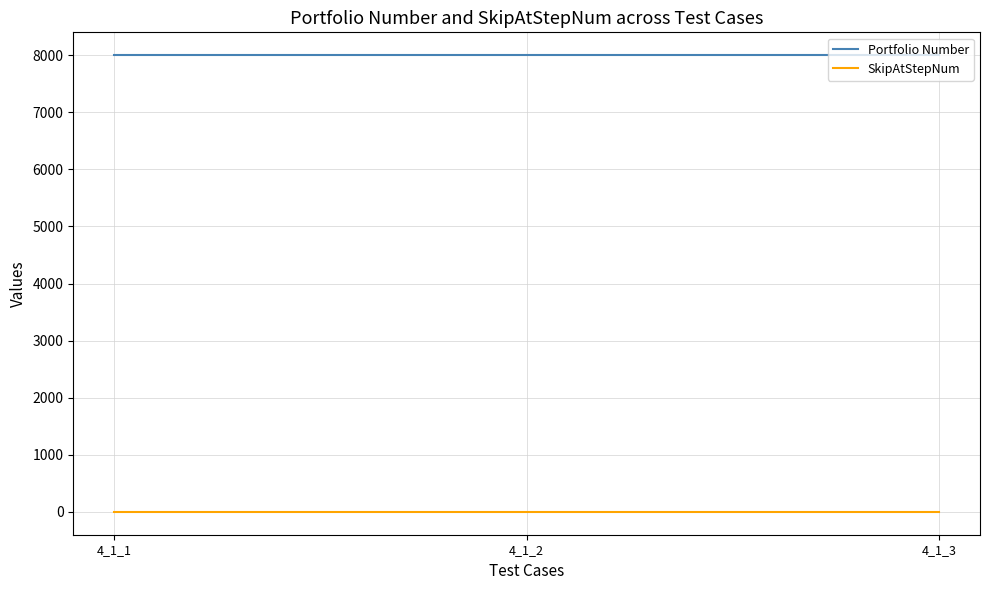

List the series in order of their peak value, lowest first.

SkipAtStepNum, Portfolio Number